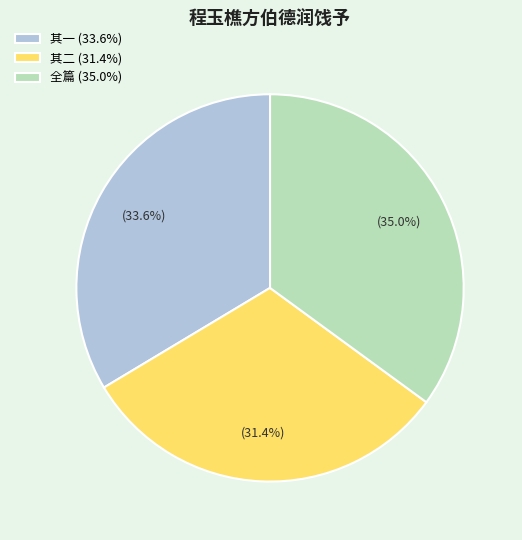

To the nearest percent, what is the average slice percentage?

33%